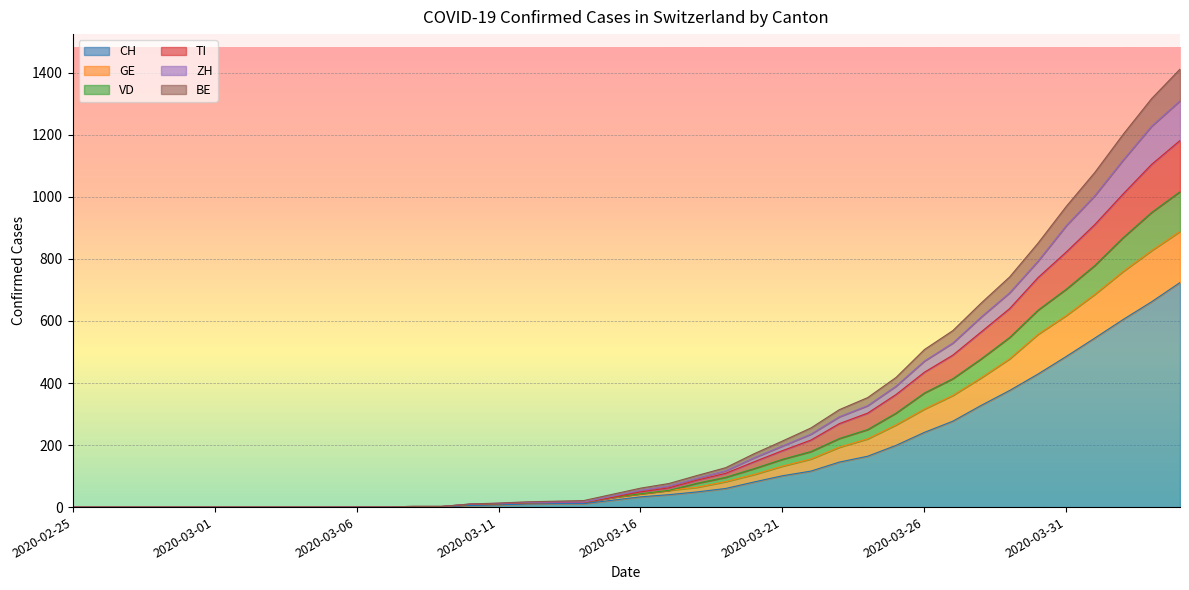

True or false: BE and CH cross at least once.

False